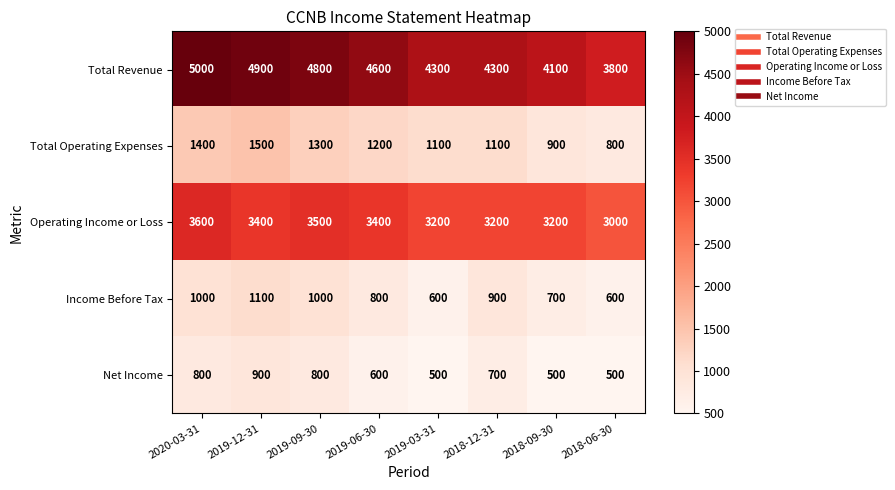

At how many categories does at least one series exceed 4236?

6